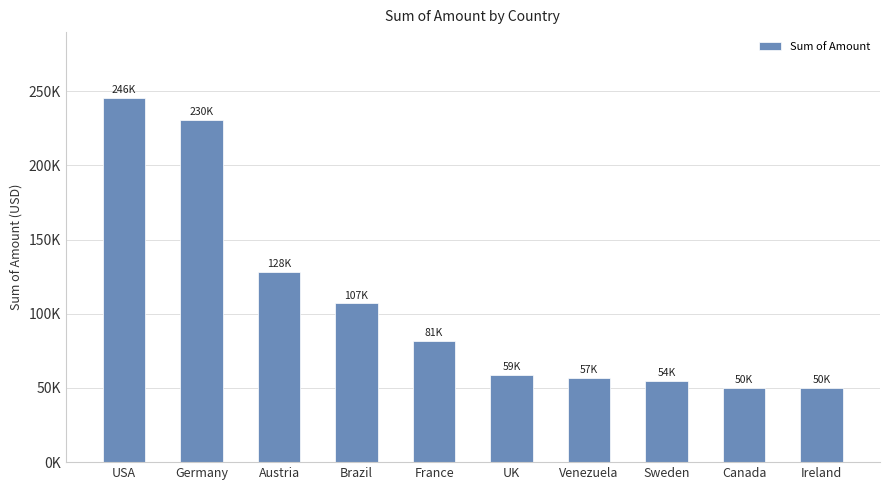

Are the bars horizontal?

No